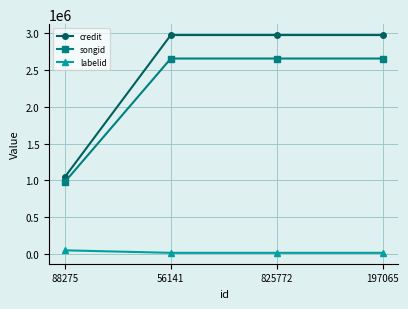

Count the labelid values in the range 15374 to 49355.

4